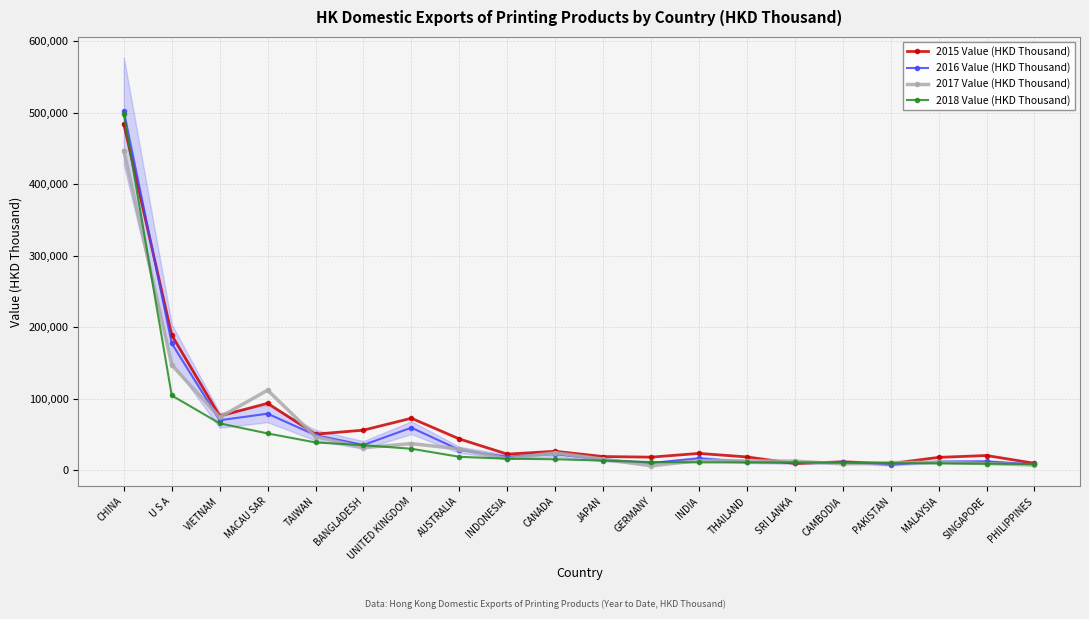

What is the greatest value displayed?

501840.3